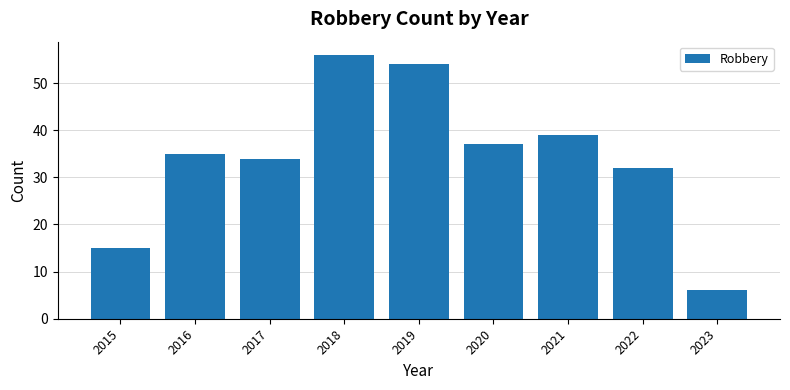

Which has a higher value, 2022 or 2020?

2020